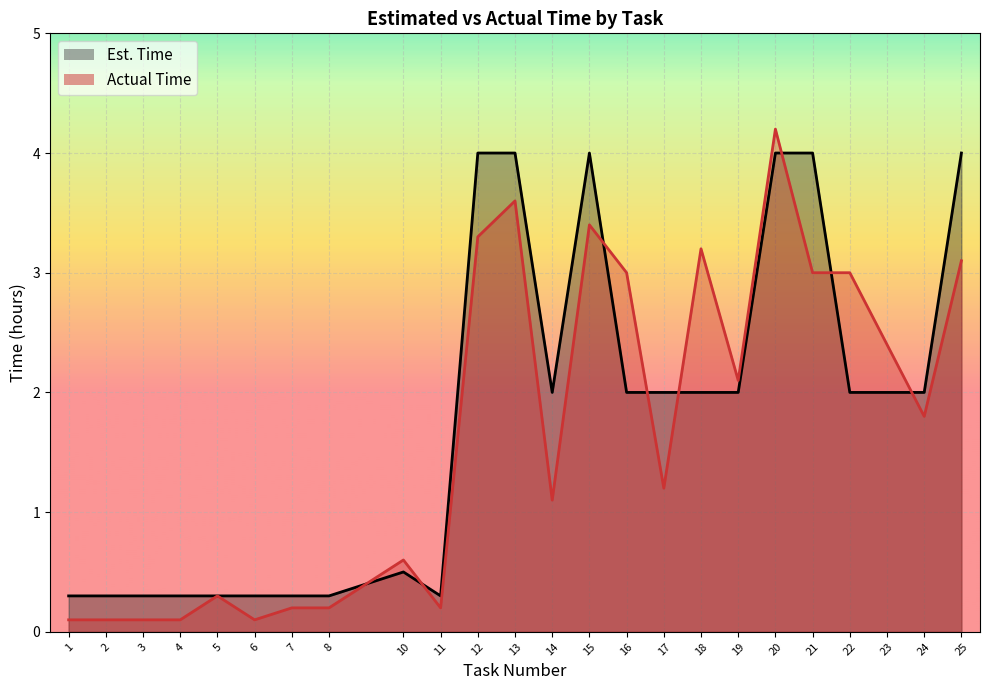

Reading left to right, transcribe all the data shown in this chart.

Est. Time: 1=0.3	2=0.3	3=0.3	4=0.3	5=0.3	6=0.3	7=0.3	8=0.3	10=0.5	11=0.3	12=4.0	13=4.0	14=2.0	15=4.0	16=2.0	17=2.0	18=2.0	19=2.0	20=4.0	21=4.0	22=2.0	23=2.0	24=2.0	25=4.0
Actual Time: 1=0.1	2=0.1	3=0.1	4=0.1	5=0.3	6=0.1	7=0.2	8=0.2	10=0.6	11=0.2	12=3.3	13=3.6	14=1.1	15=3.4	16=3.0	17=1.2	18=3.2	19=2.1	20=4.2	21=3.0	22=3.0	23=2.4	24=1.8	25=3.1